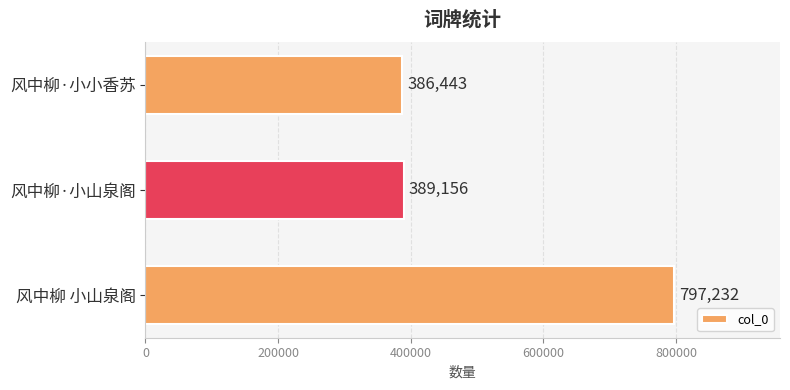

Reading bottom to top, what are all the values shown in this chart?

风中柳 小山泉阁=797232	风中柳·小山泉阁=389156	风中柳·小小香苏=386443